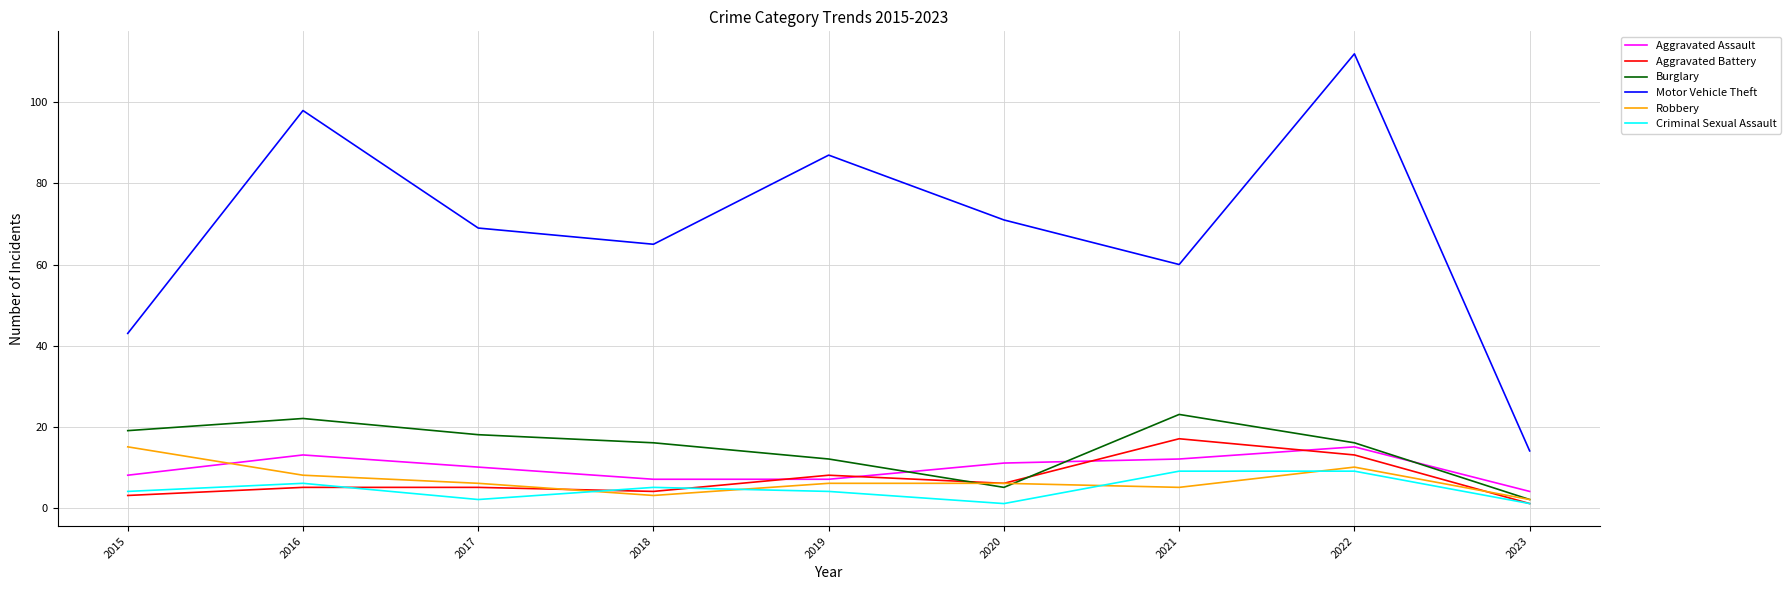

The value of Robbery at 2022 is 17. True or false?

False